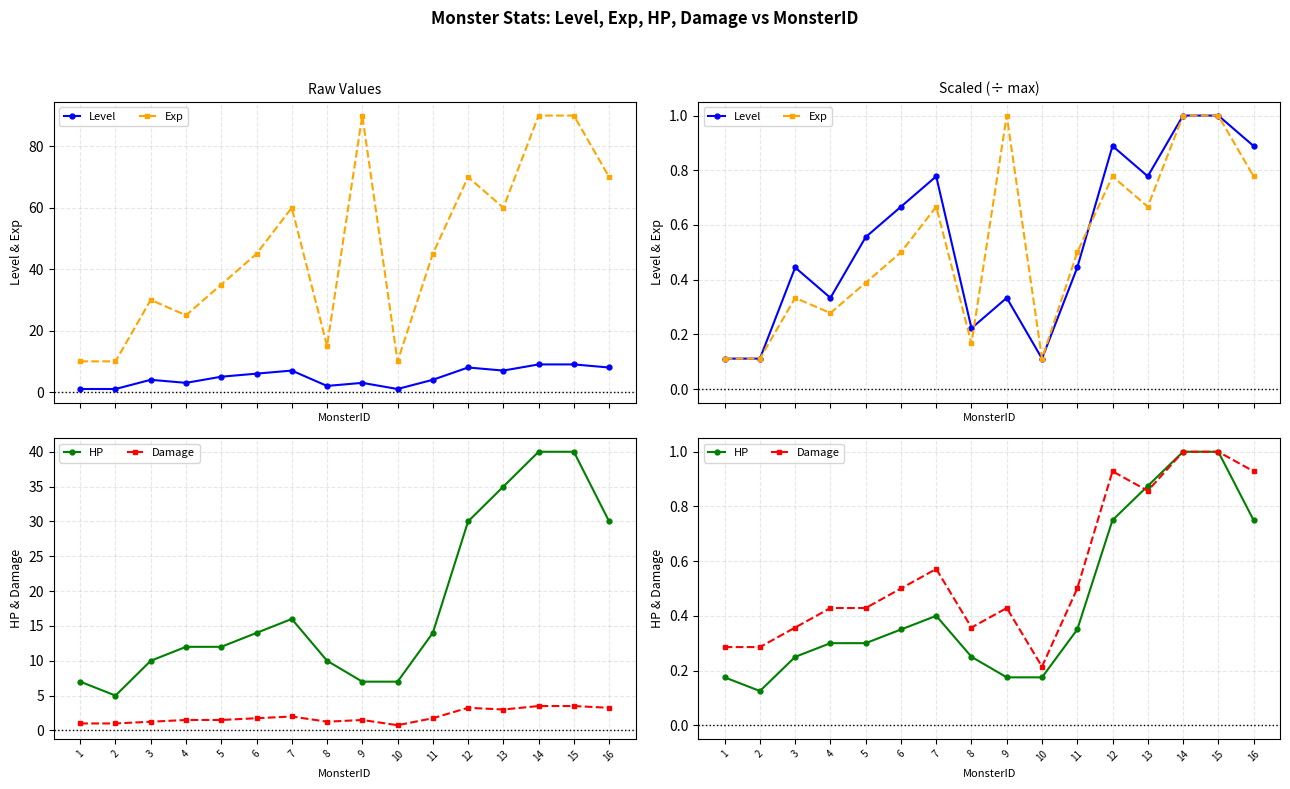

Reading right to left, transcribe all the data shown in this chart.

Level: 0.9	1.0	1.0	0.8	0.9	0.4	0.1	0.3	0.2	0.8	0.7	0.6	0.3	0.4	0.1	0.1
Exp: 0.8	1.0	1.0	0.7	0.8	0.5	0.1	1.0	0.2	0.7	0.5	0.4	0.3	0.3	0.1	0.1
HP: 0.8	1.0	1.0	0.9	0.8	0.3	0.2	0.2	0.2	0.4	0.3	0.3	0.3	0.2	0.1	0.2
Damage: 0.9	1.0	1.0	0.9	0.9	0.5	0.2	0.4	0.4	0.6	0.5	0.4	0.4	0.4	0.3	0.3